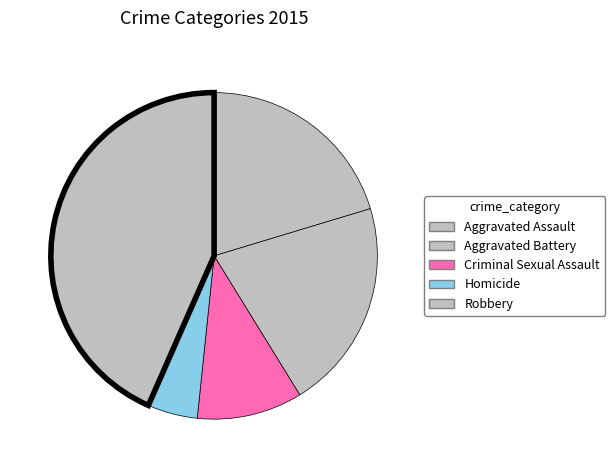

Does any single category account for the majority?

No